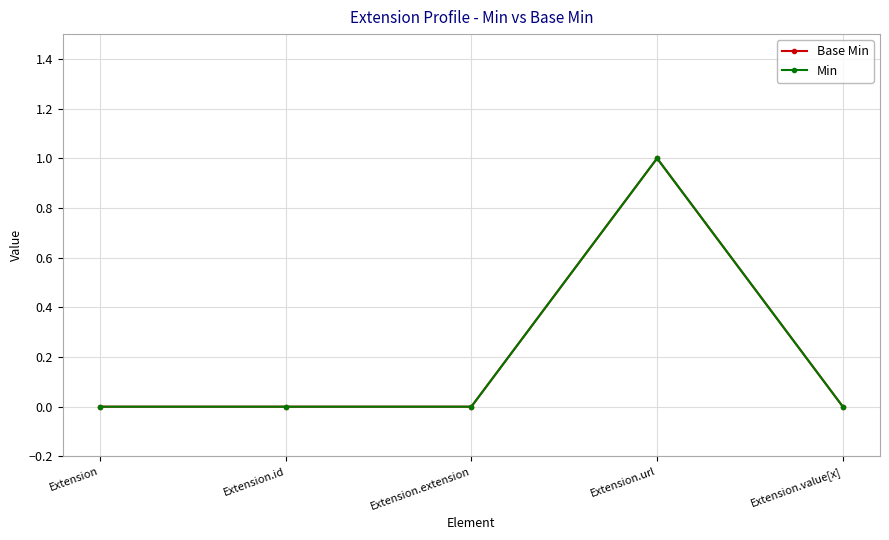

Is the value of Min at Extension.value[x] greater than the value of Base Min at Extension.id?

No